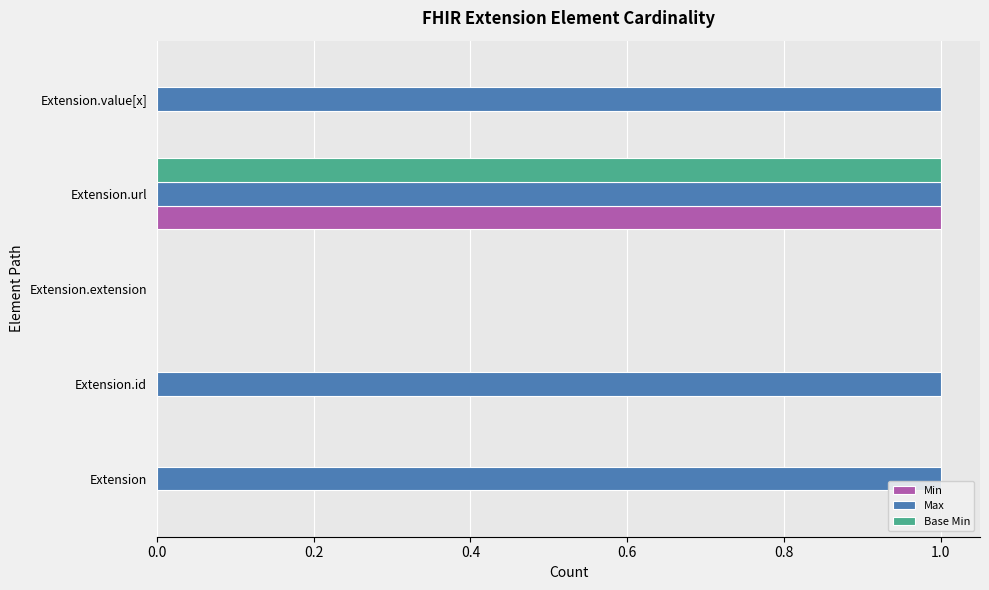

Which series has the largest total across all categories?

Max